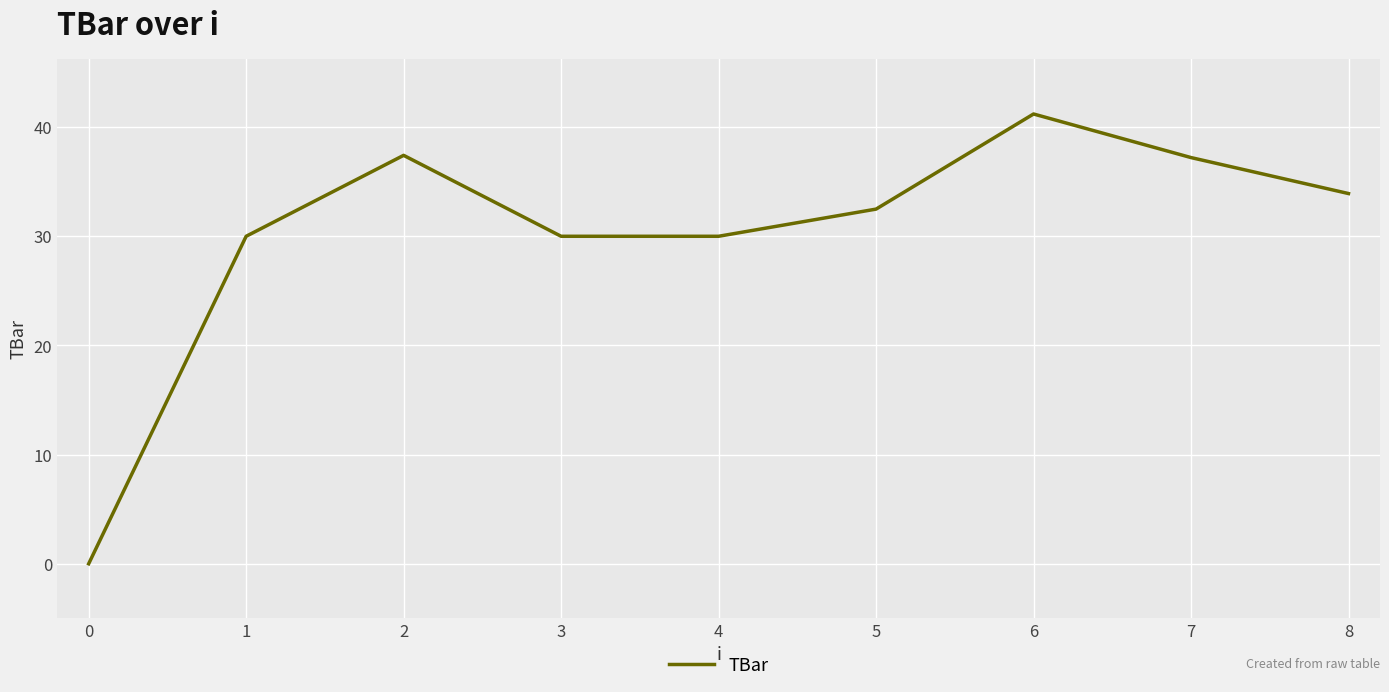

What is the average value?

30.2